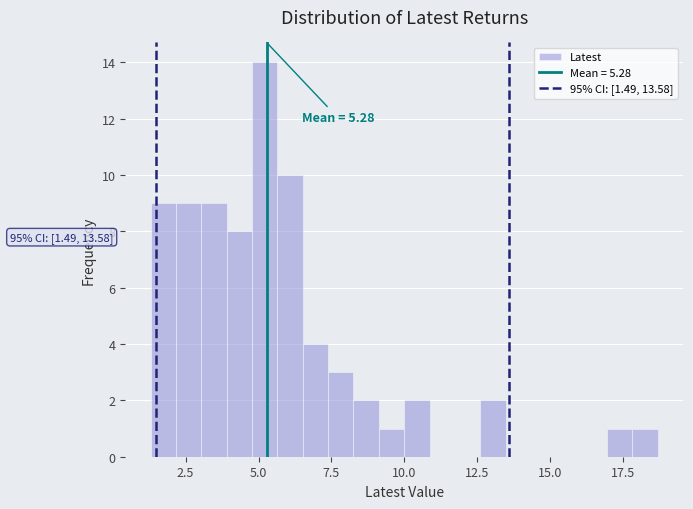

Around what value on the x-axis is the tallest bar? Give the approximate position of its centre, as read against the axis.

5.0